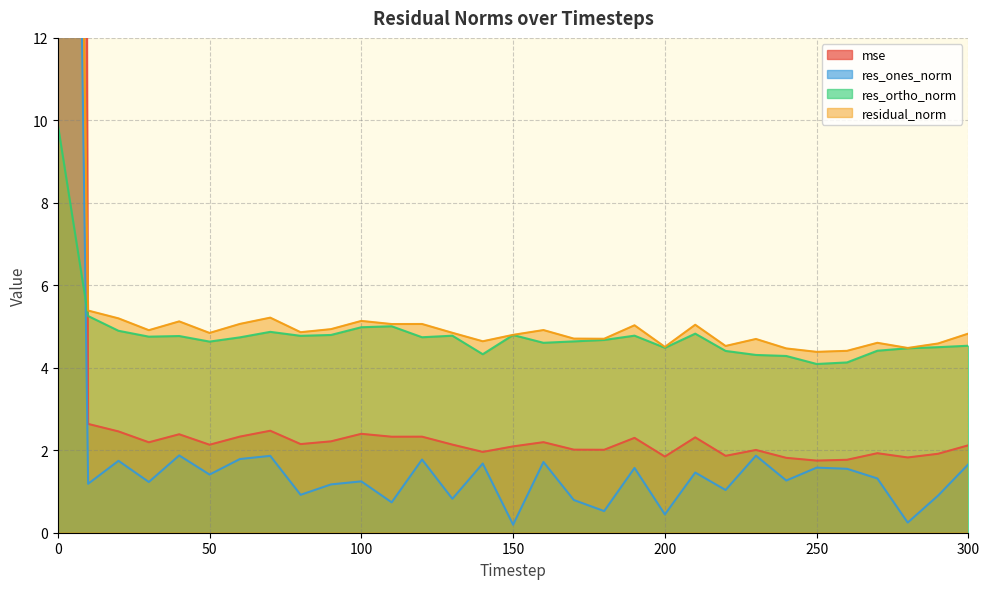

What value does the res_ones_norm series have at 110?

0.7